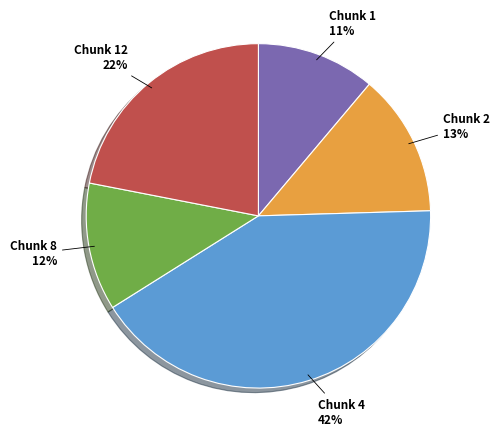

Does Chunk 1 represent more than half of the total?

No